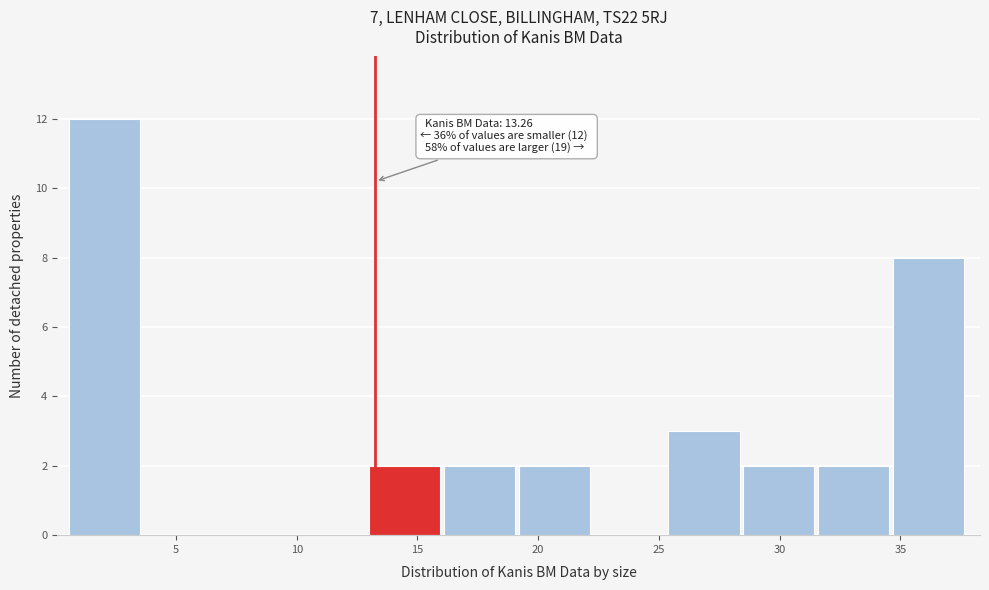

Which range on the x-axis has the tallest bar?

0.5 to 3.5